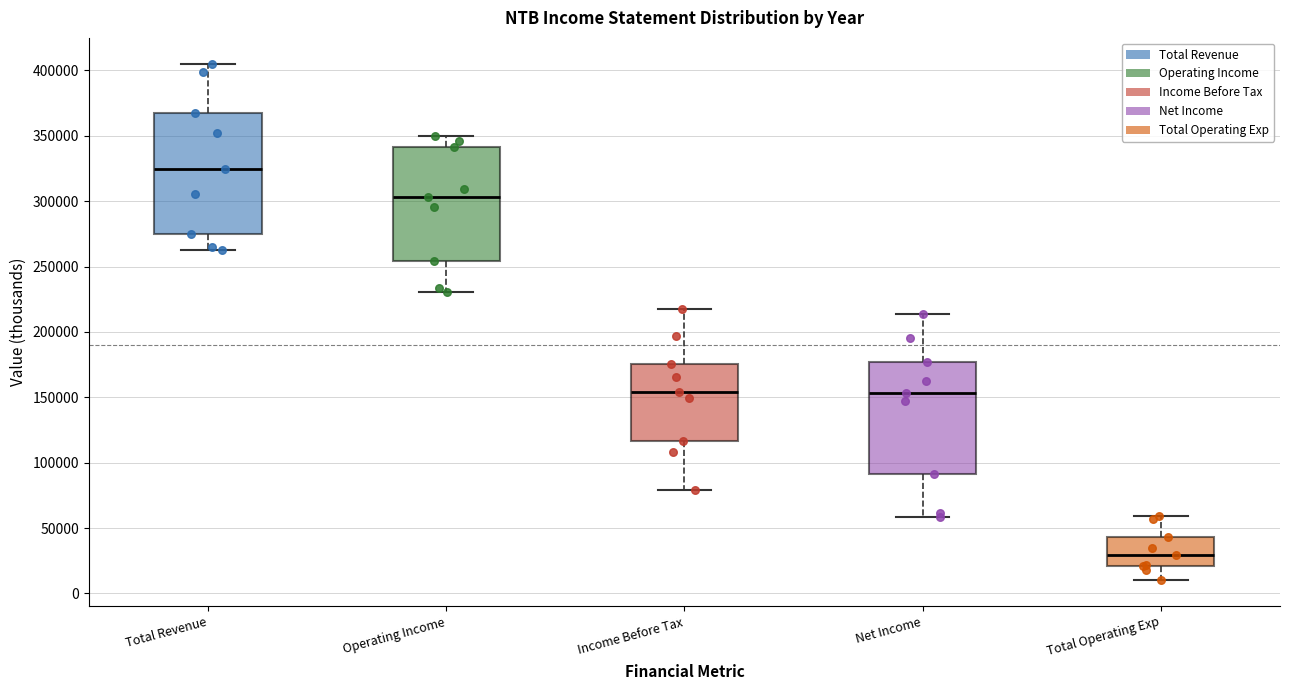

Where does the upper whisker of the box for Net Income end on the y-axis? The values are not printed on the chart, so give them approximately, as read against the axis.

215000